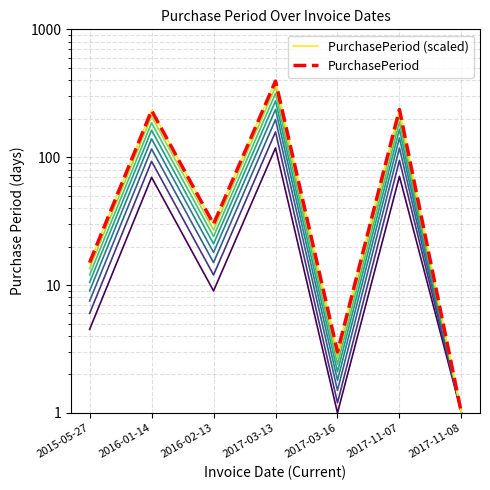

The value of PurchasePeriod at 2016-01-14 is 232. True or false?

True